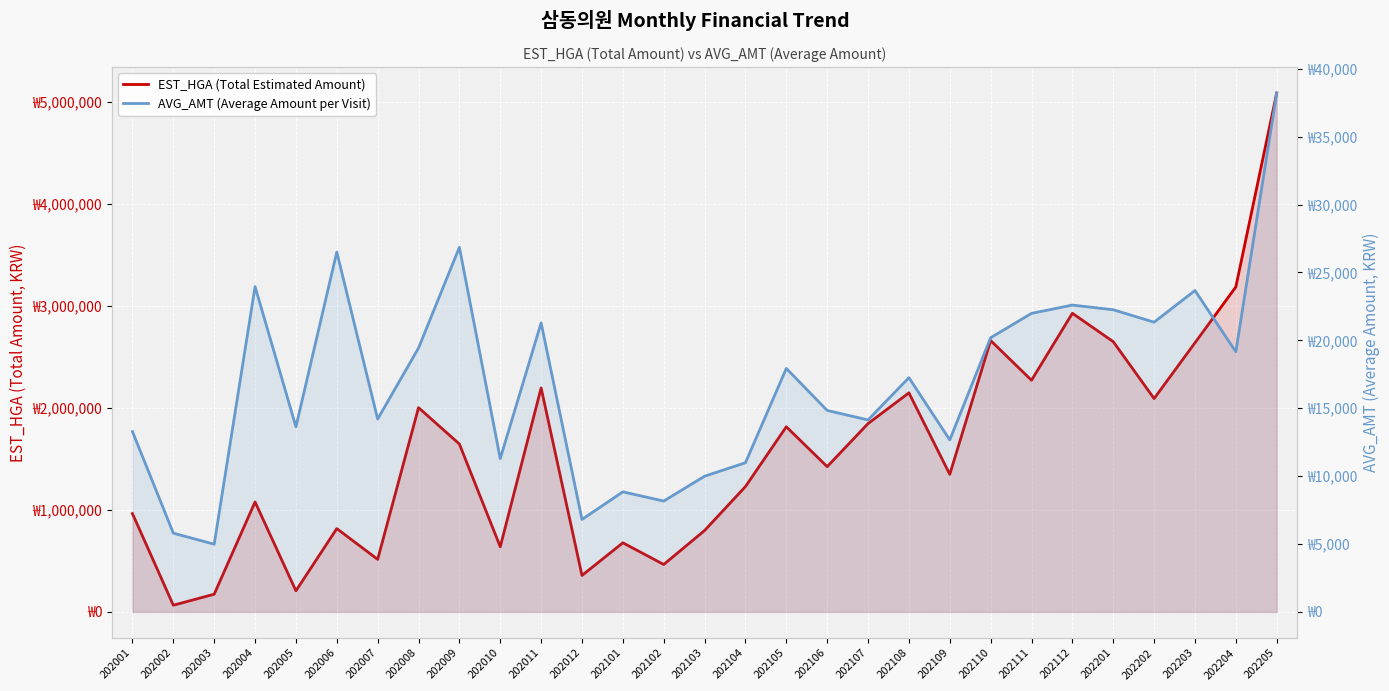

Rank the series at 202205 from lowest to highest value.

AVG_AMT (Average Amount per Visit), EST_HGA (Total Estimated Amount)